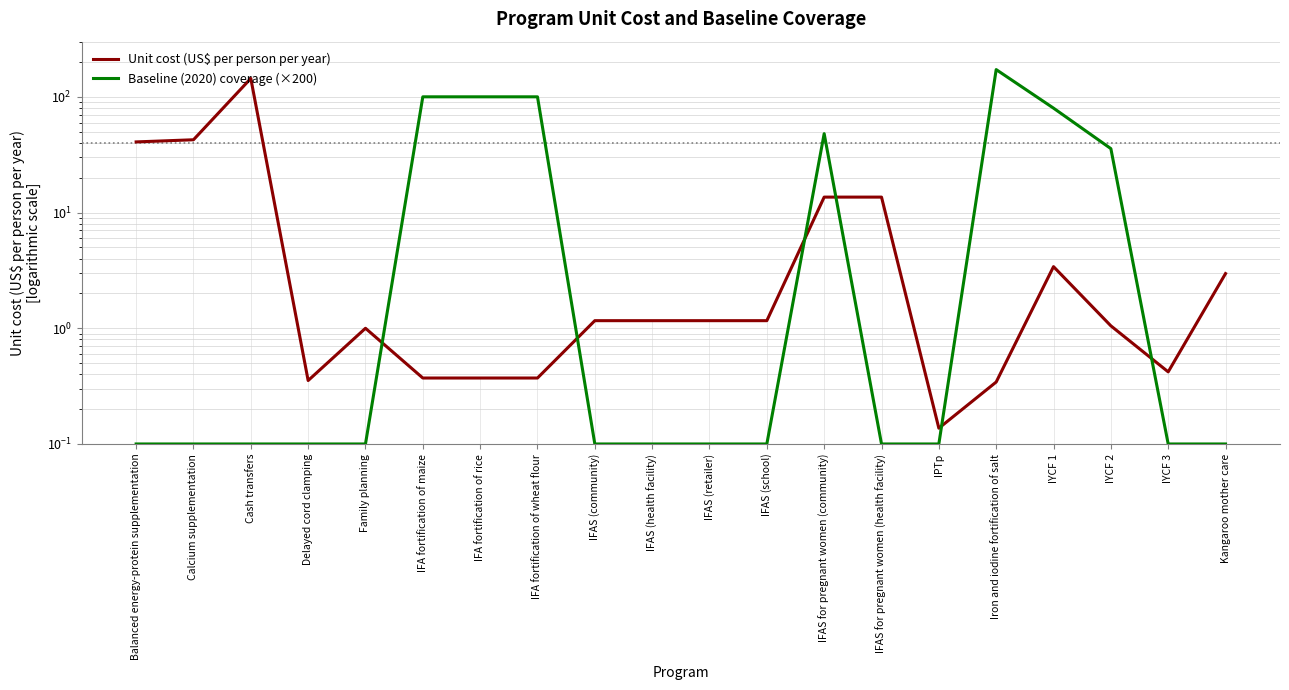

Is the value of Baseline (2020) coverage (×200) at IYCF 3 greater than the value of Unit cost (US$ per person per year) at IFA fortification of rice?

No